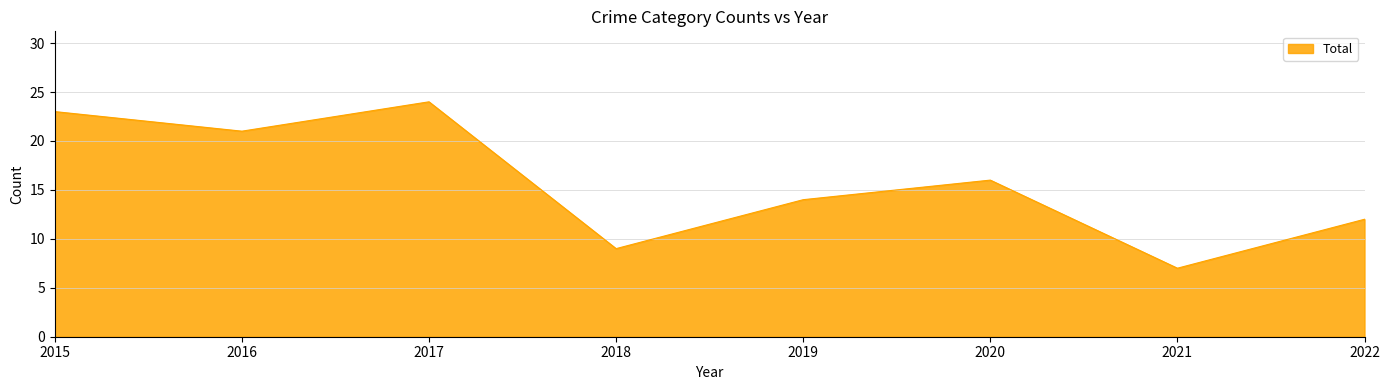

Between 2022 and 2021, which is larger?

2022